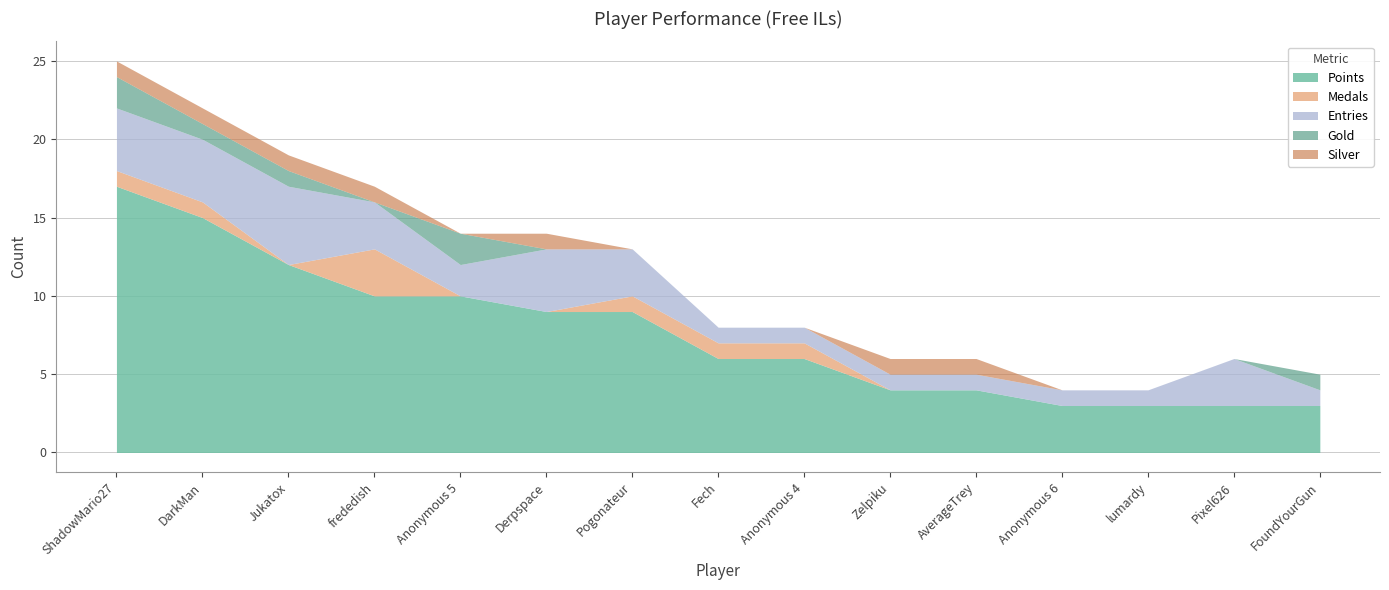

What value does the Medals series have at ShadowMario27?

1